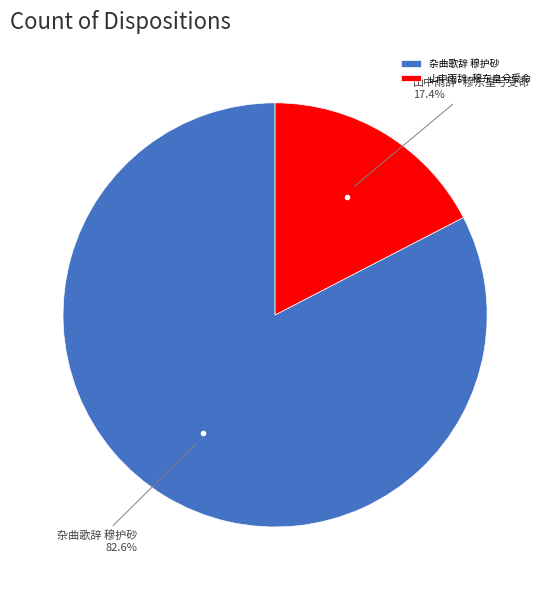

Rank the categories by value from lowest to highest.

山中雨辞·穆东皇兮受命, 杂曲歌辞 穆护砂